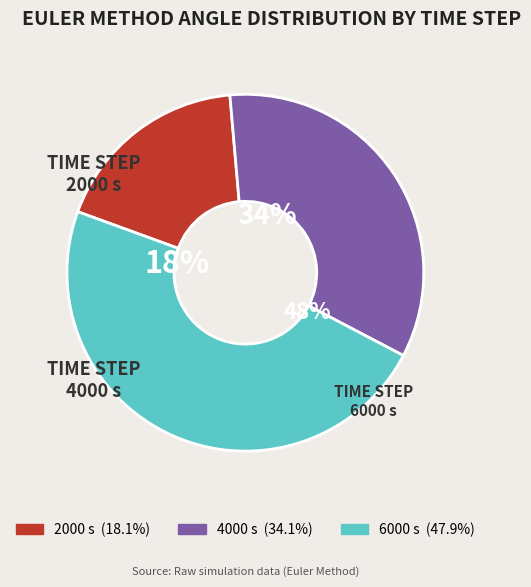

Approximately how many times larger is the value at 4000 compared to 6000?

0.7